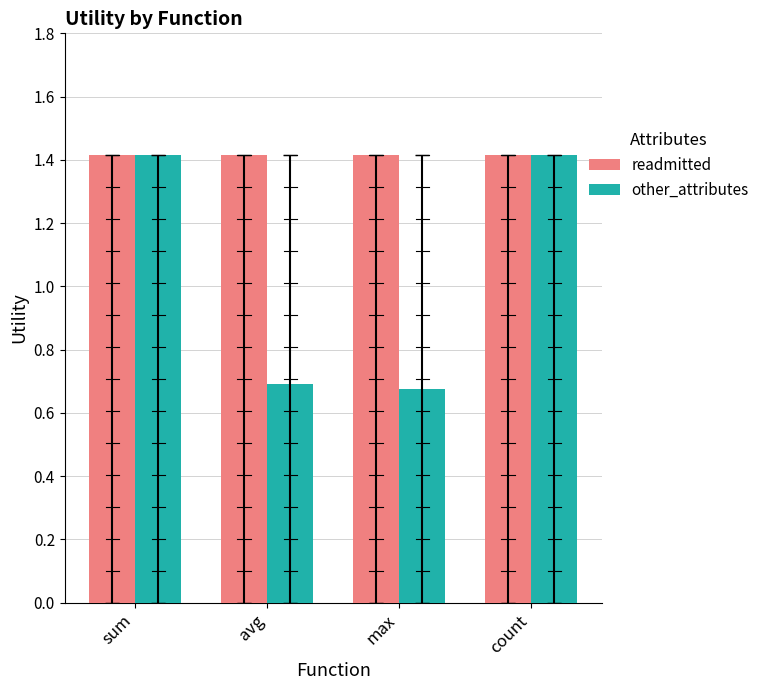

Is it true that readmitted equals 2.5 at max?

False